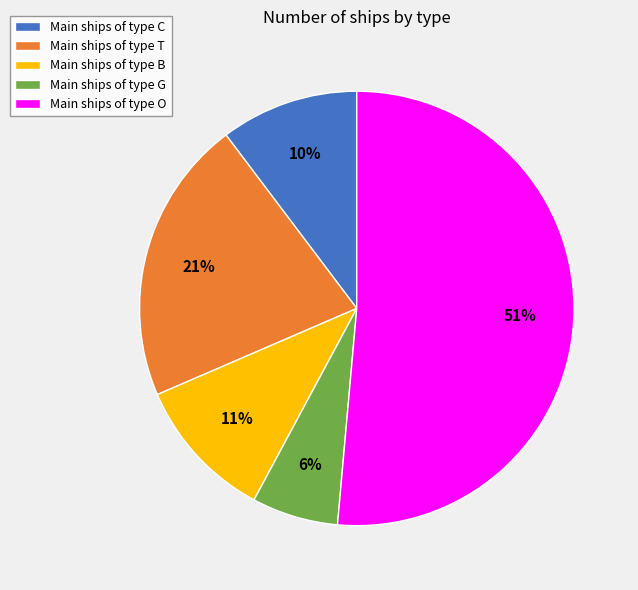

The Main ships of type C slice represents 3% of the pie. True or false?

False